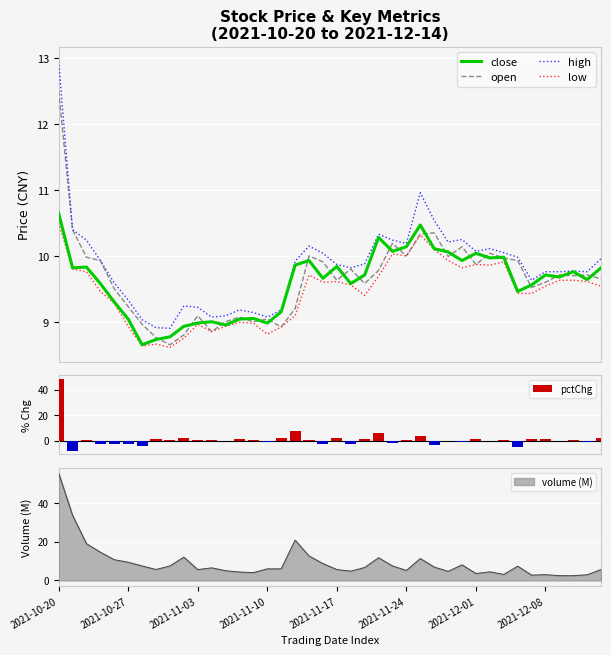

True or false: high and low intersect in this chart.

False